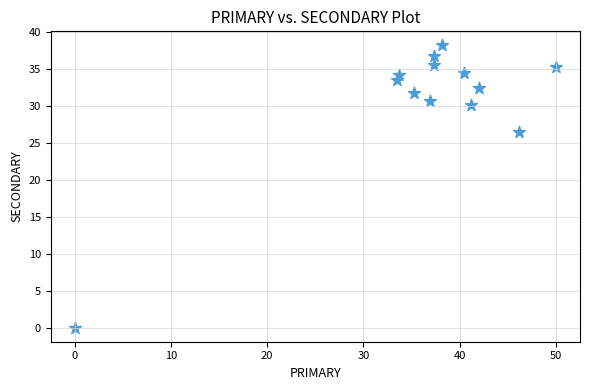

What Y value in the scatter plot is closest to 19?

26.5